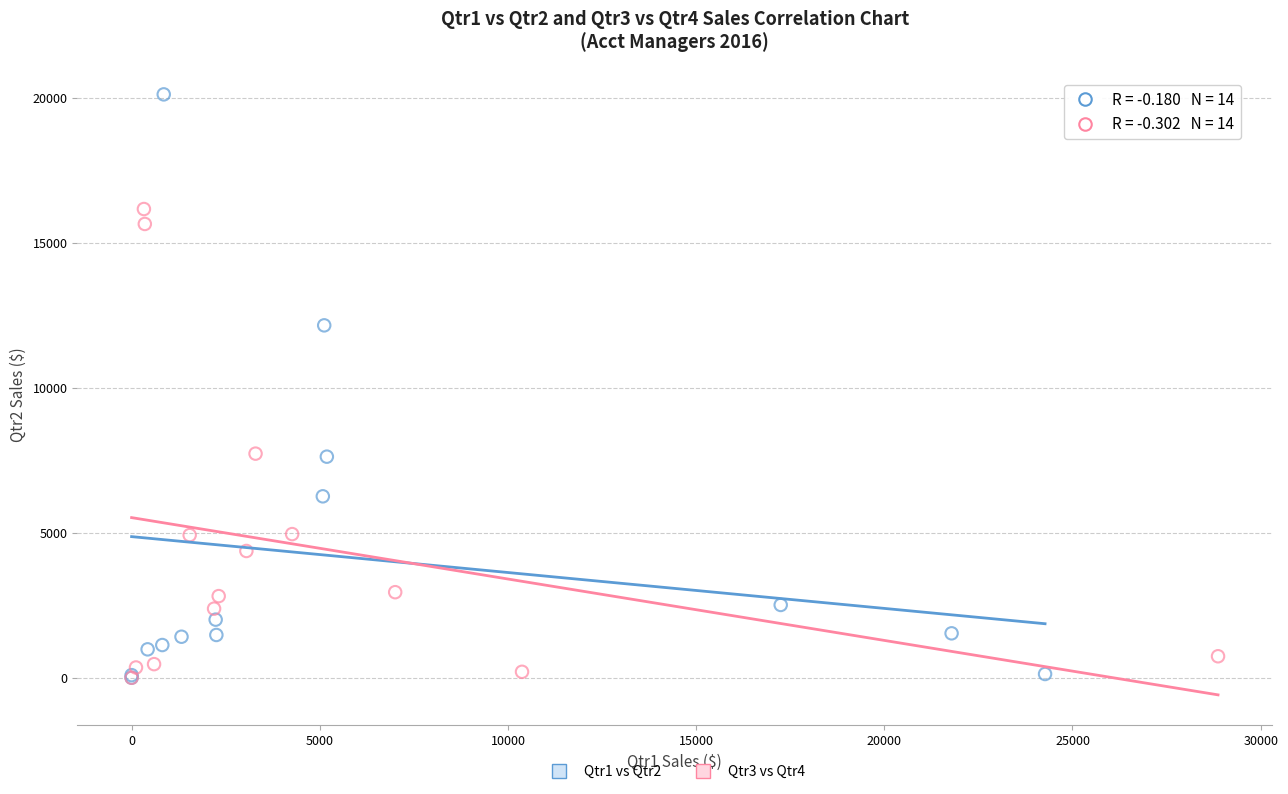

Which series has the widest spread of Y values?

Qtr1 vs Qtr2